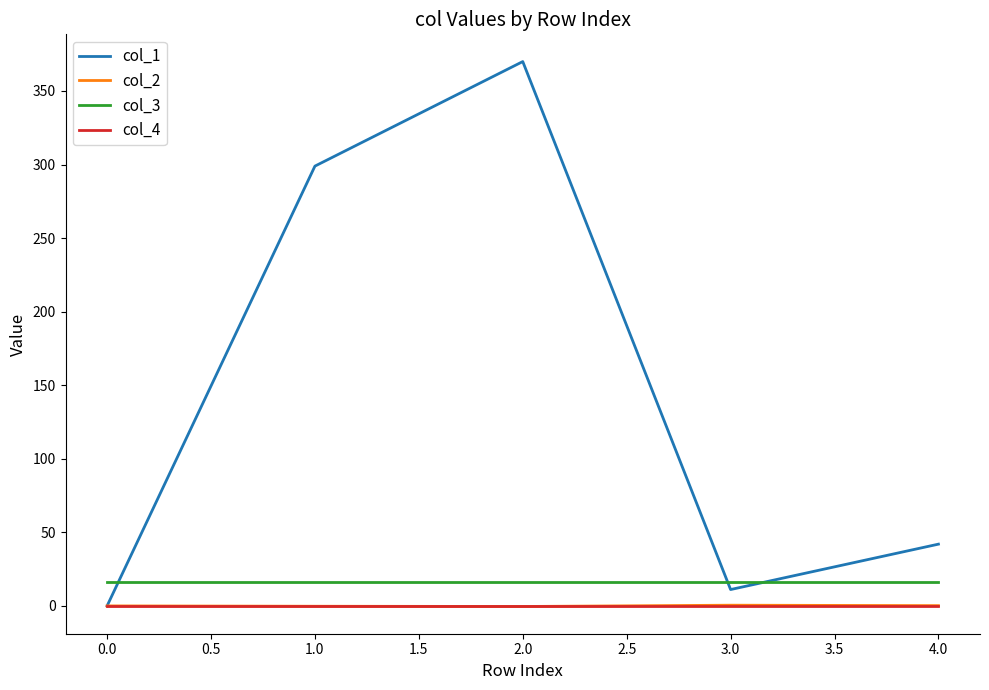

Is it true that col_2 equals 0.0 at 0.0?

True